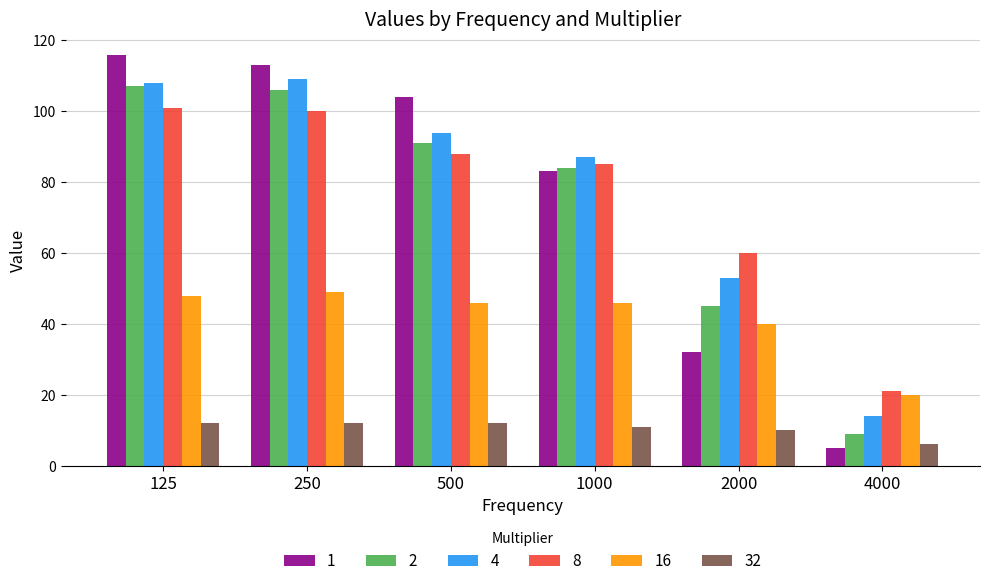

What is the sum of all 16 values?

249